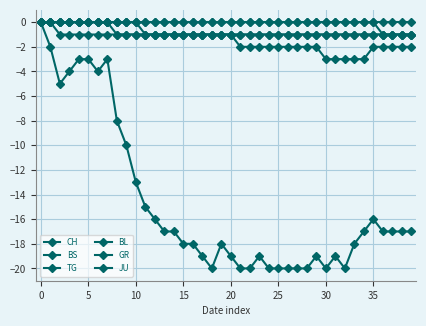

True or false: TG and JU intersect in this chart.

False